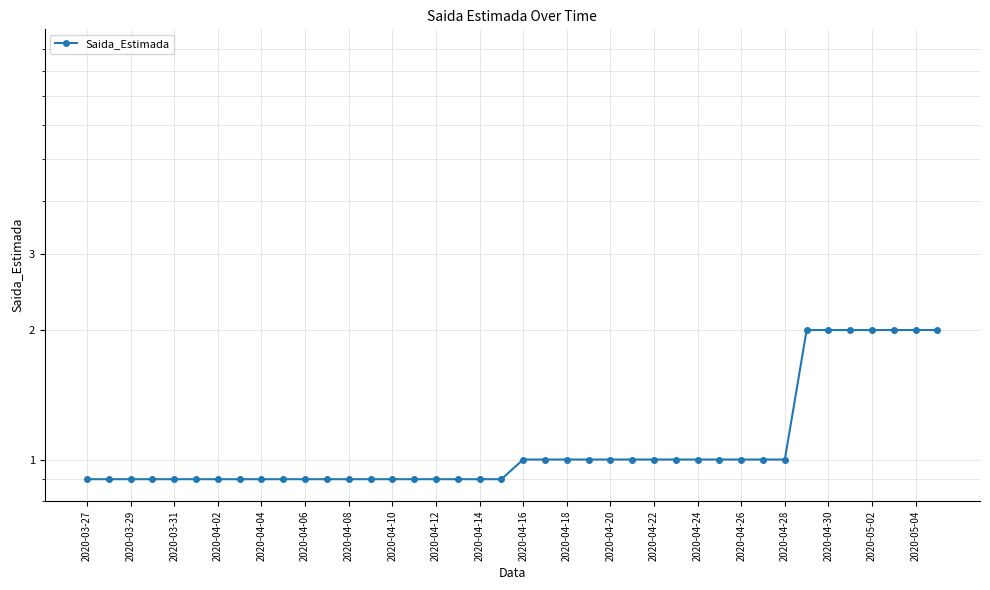

What is the smallest value displayed?

0.9